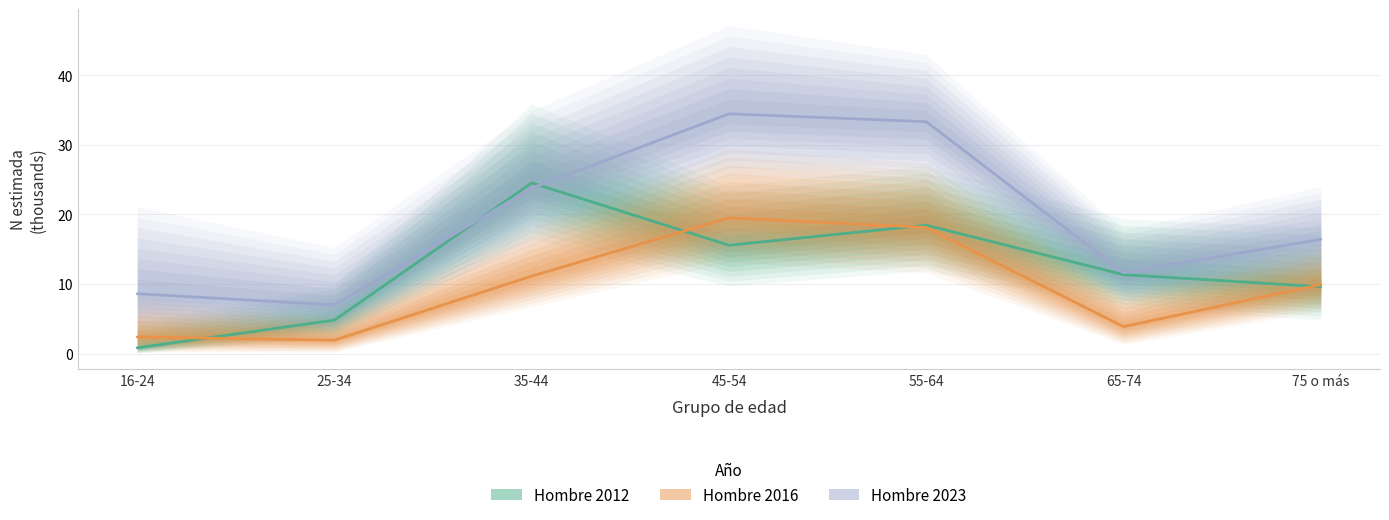

What value does the Hombre 2016 series have at 35-44?

11.1